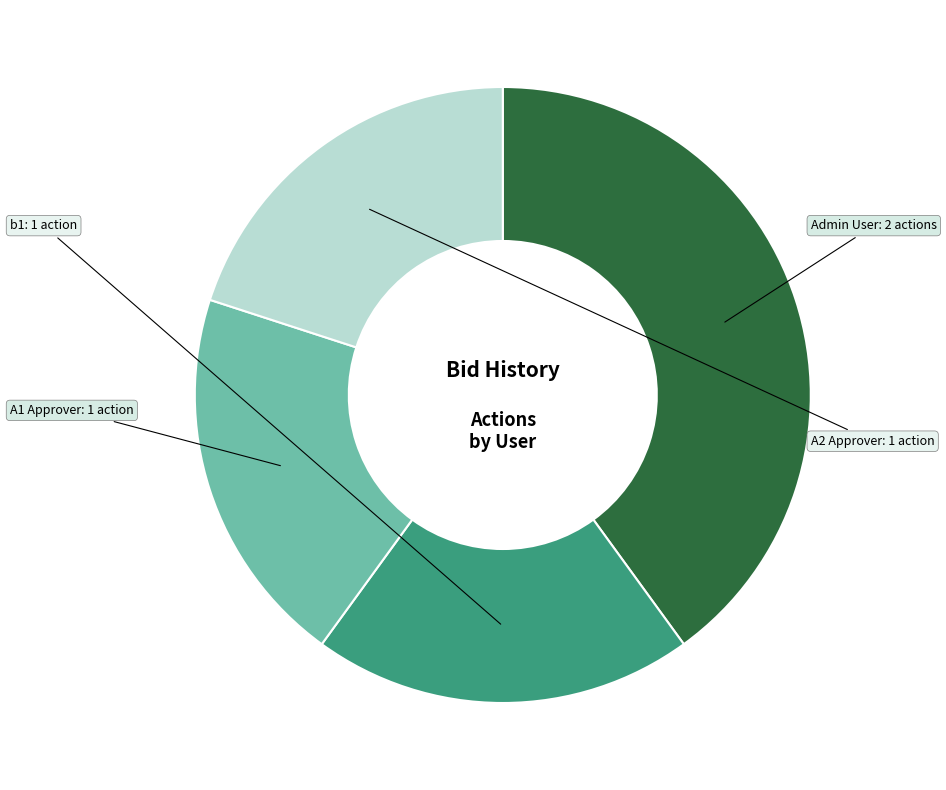

Is it true that A2 Approver is 20% of the pie?

True